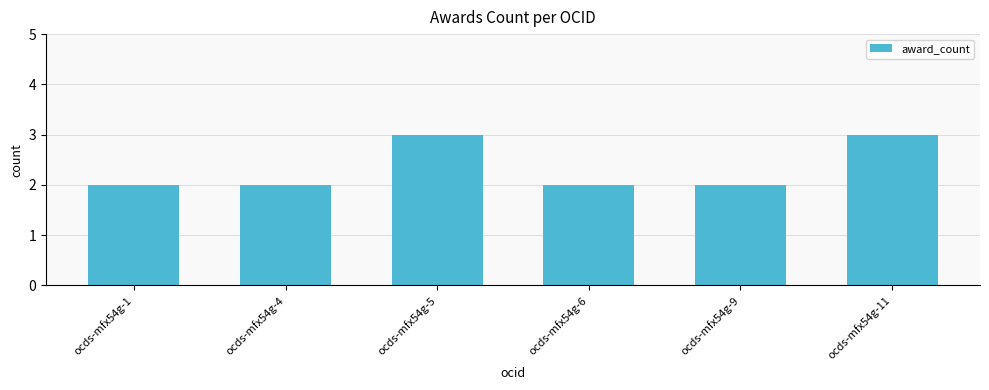

What is the greatest value displayed?

3